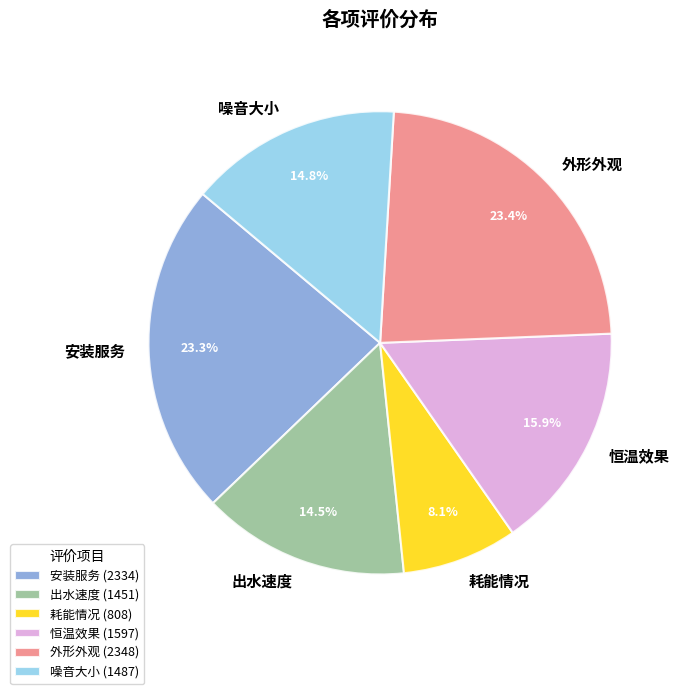

The 安装服务 slice represents 37% of the pie. True or false?

False